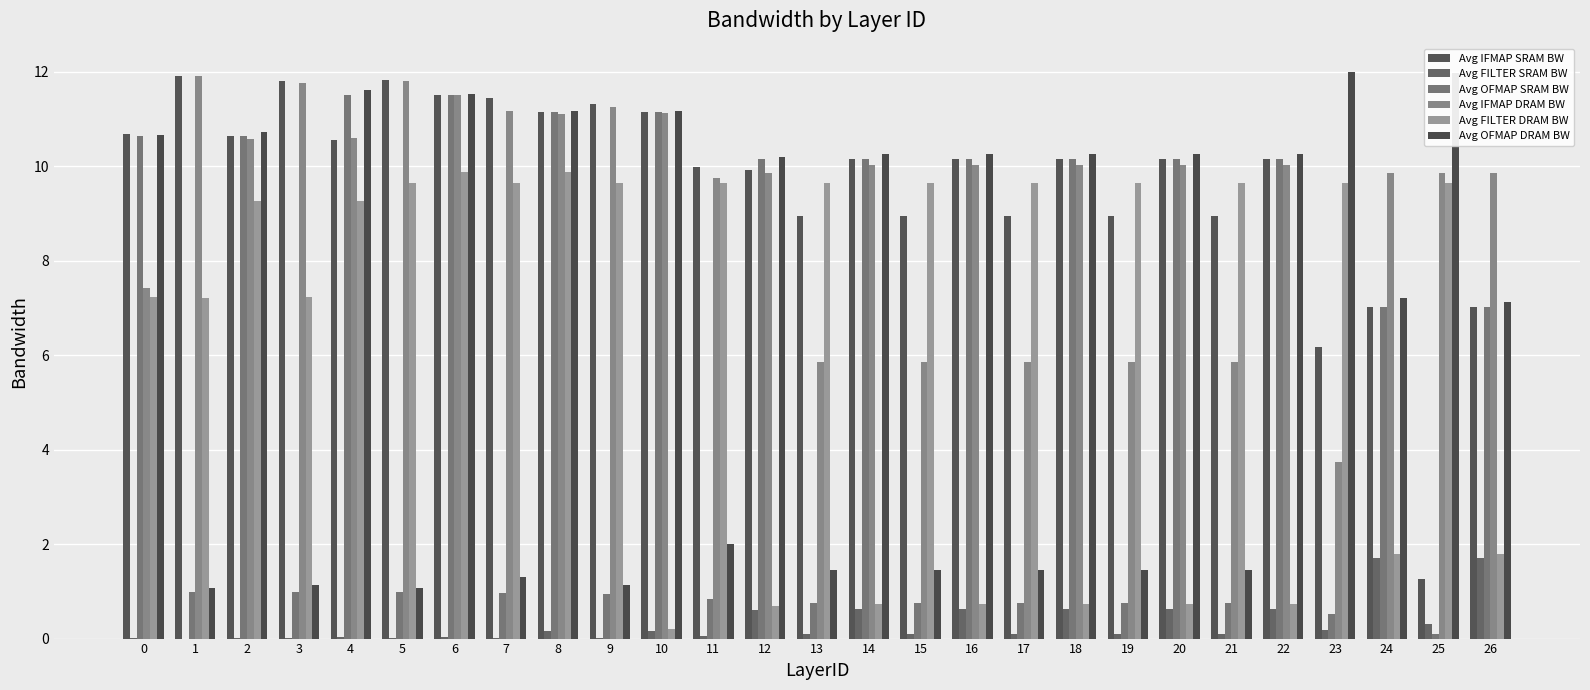

Which series has the widest spread of values?

Avg OFMAP SRAM BW